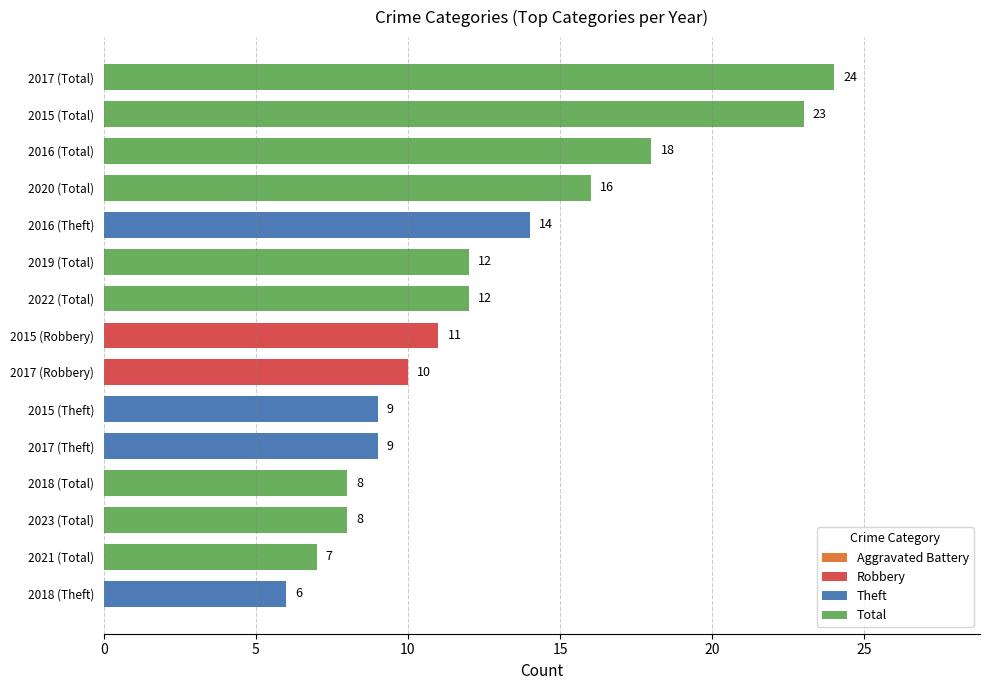

True or false: the data shows 8 at 2018 (Total).

True